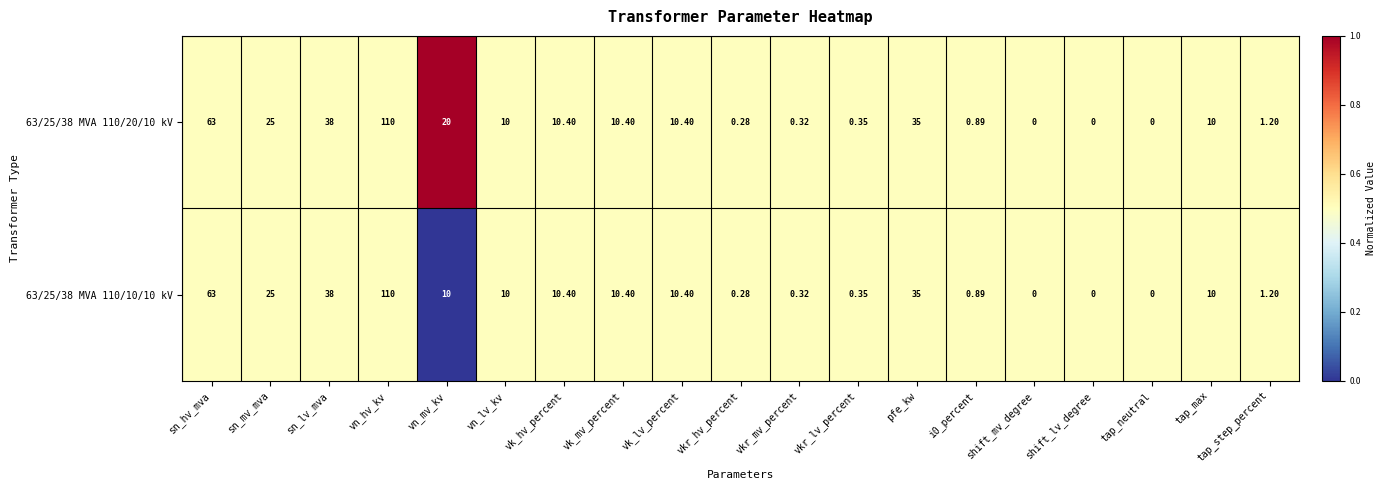

Which category has the highest value in the 63/25/38 MVA 110/10/10 kV series?

vn_hv_kv